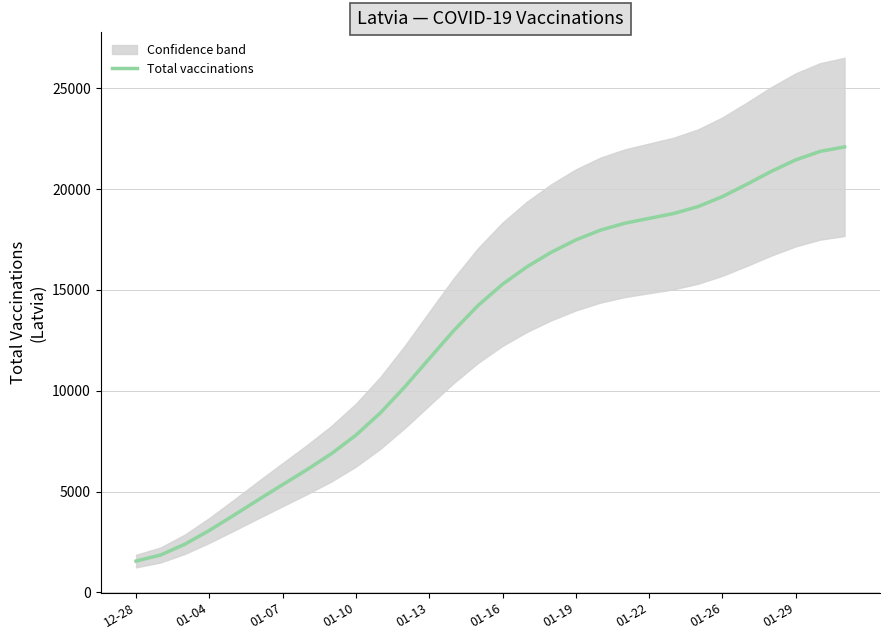

What is the minimum value shown in the chart?

1557.8